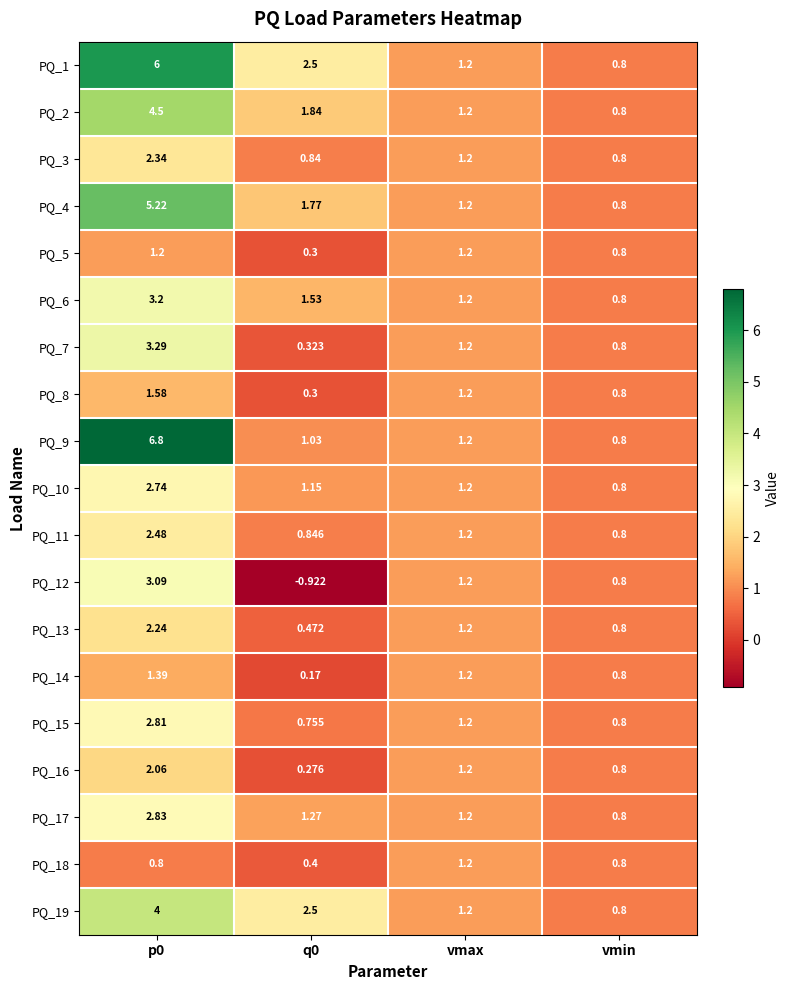

At which label does PQ_10 reach its minimum?

vmin